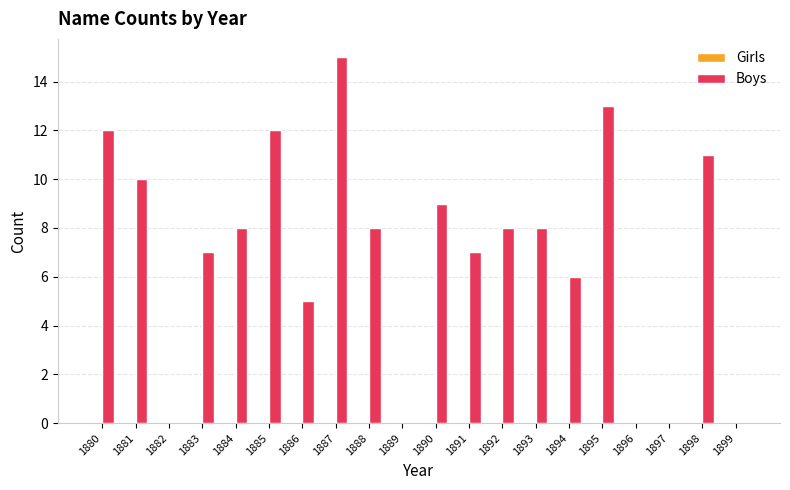

The value at 1899 is 0. True or false?

True